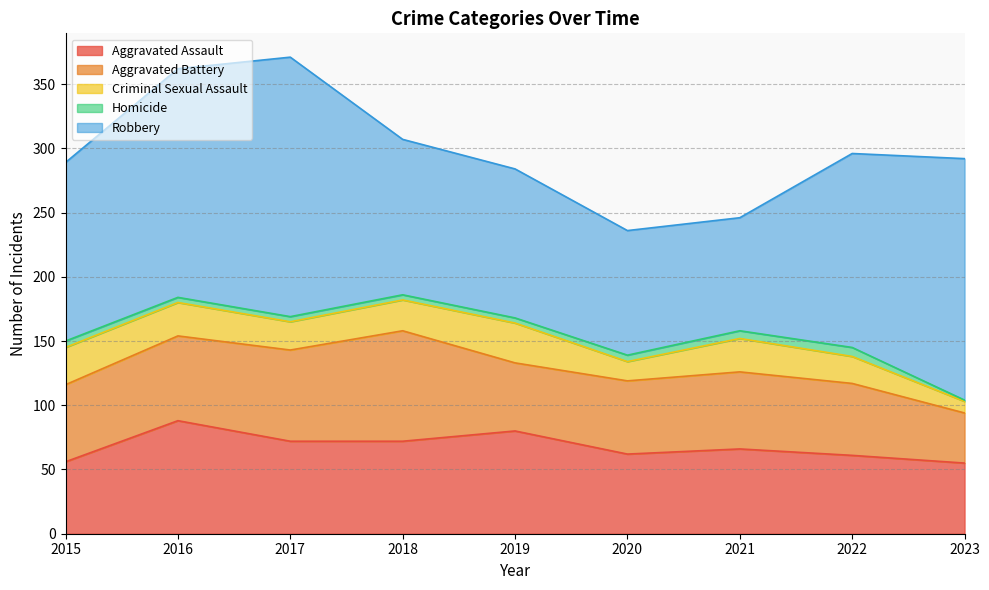

At 2020, list the series in order from smallest to largest.

Homicide, Criminal Sexual Assault, Aggravated Battery, Aggravated Assault, Robbery